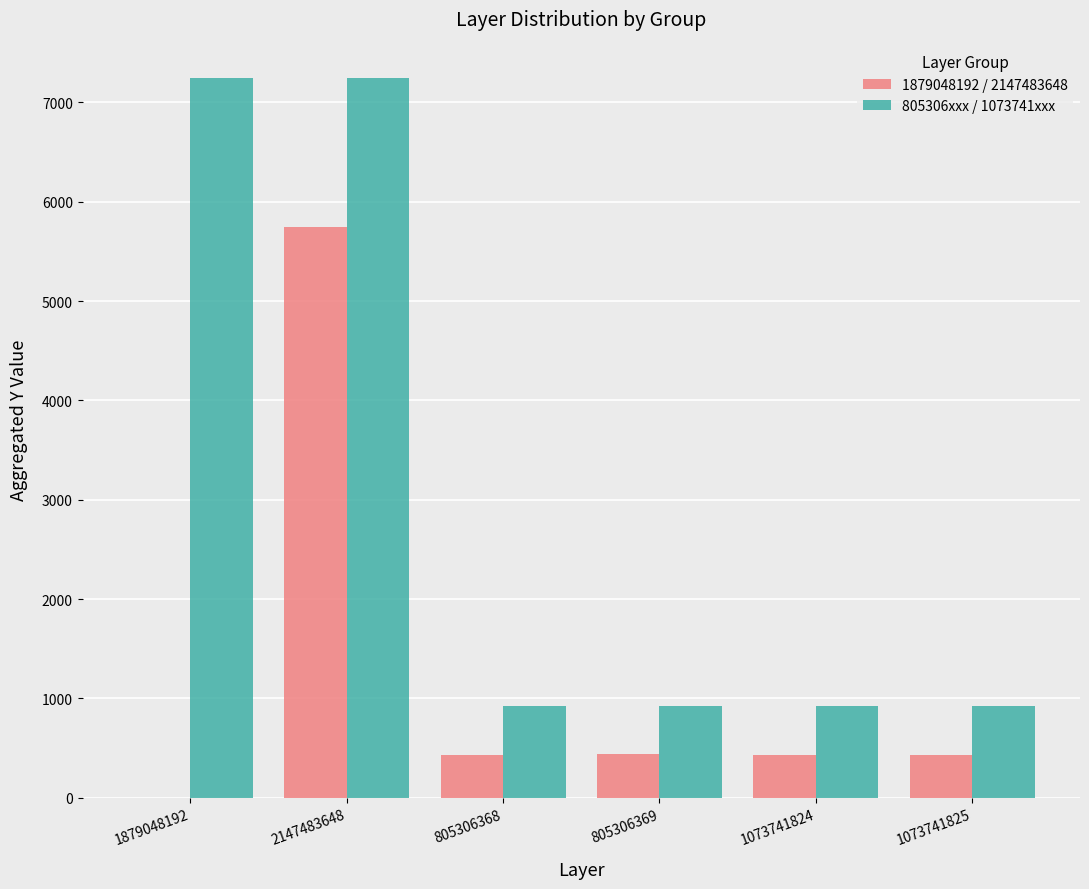

What is the highest value of the 1879048192 / 2147483648 series?

5744